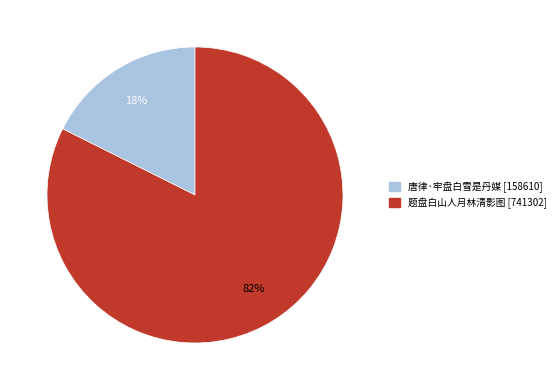

Rank the categories by value from lowest to highest.

唐律·牢盘白雪是丹媒, 题盘白山人月林清影图